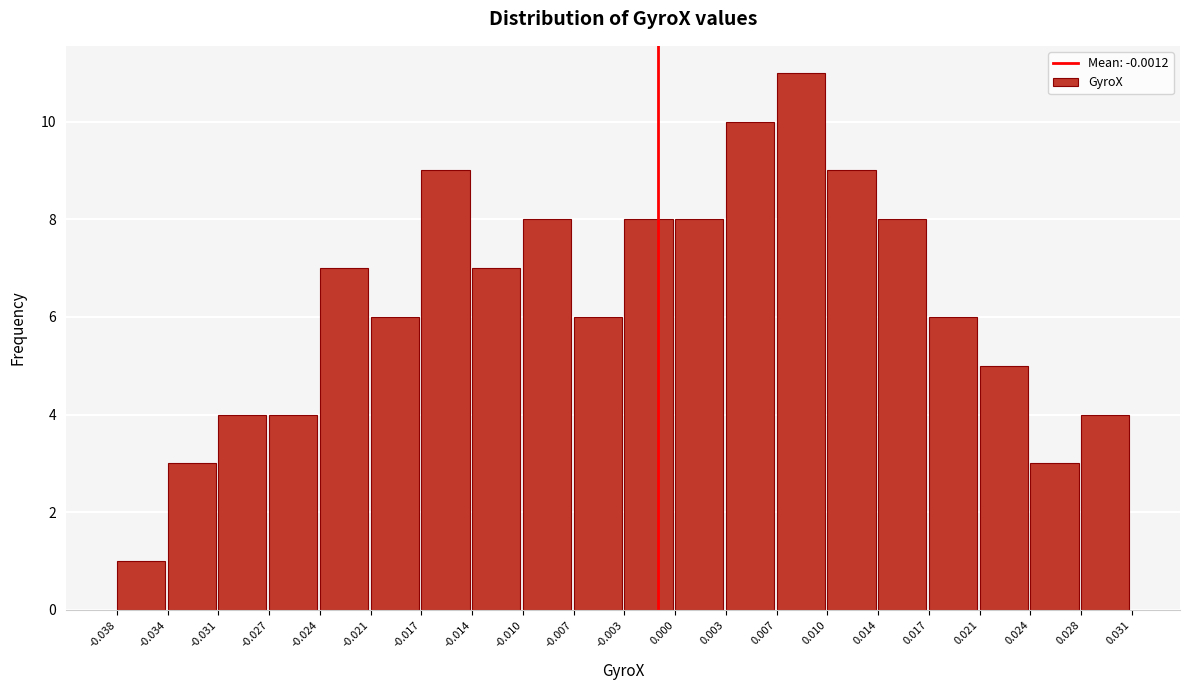

What is the height of the bar covering -0.003 to 0.000 on the x-axis? The values are not printed on the chart, so give them approximately, as read against the axis.

8